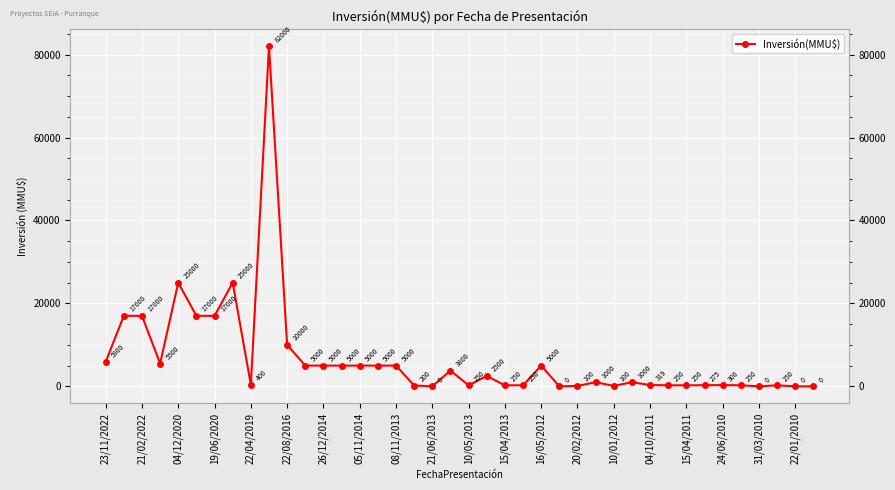

What is the greatest value displayed?

82000